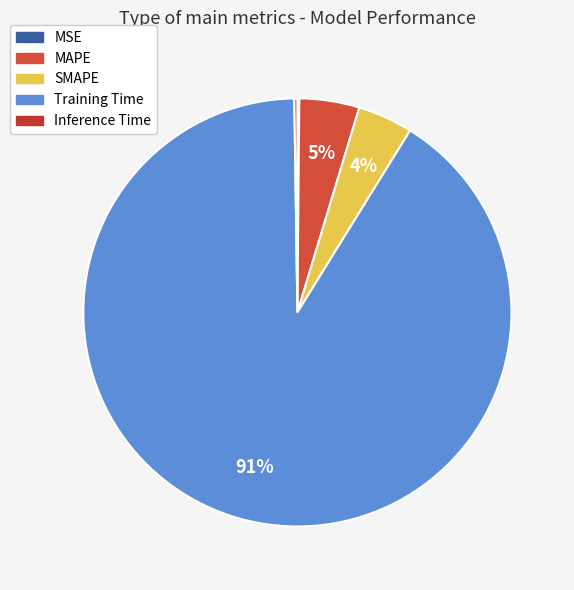

To the nearest percent, what is the difference between the largest and smallest slice percentages?

91%